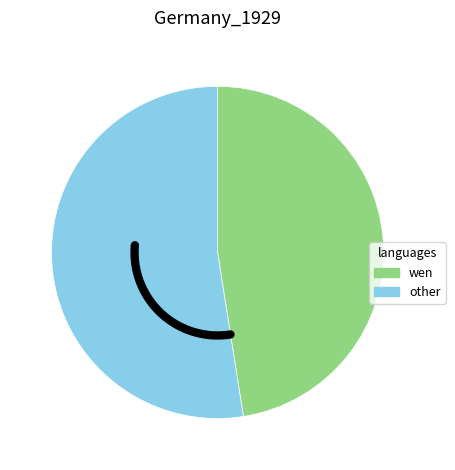

True or false: 落梅·清溪南畔小桥东 accounts for 39% of the total.

False